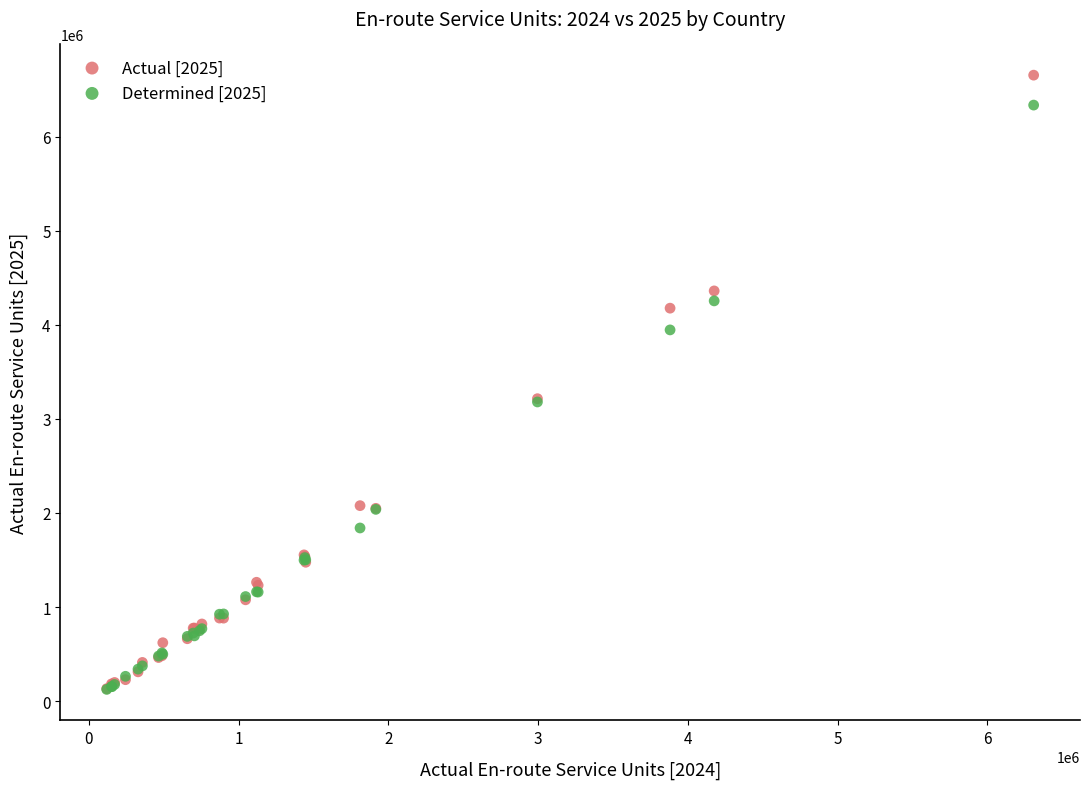

Which series reaches the maximum Y coordinate?

Actual [2025]